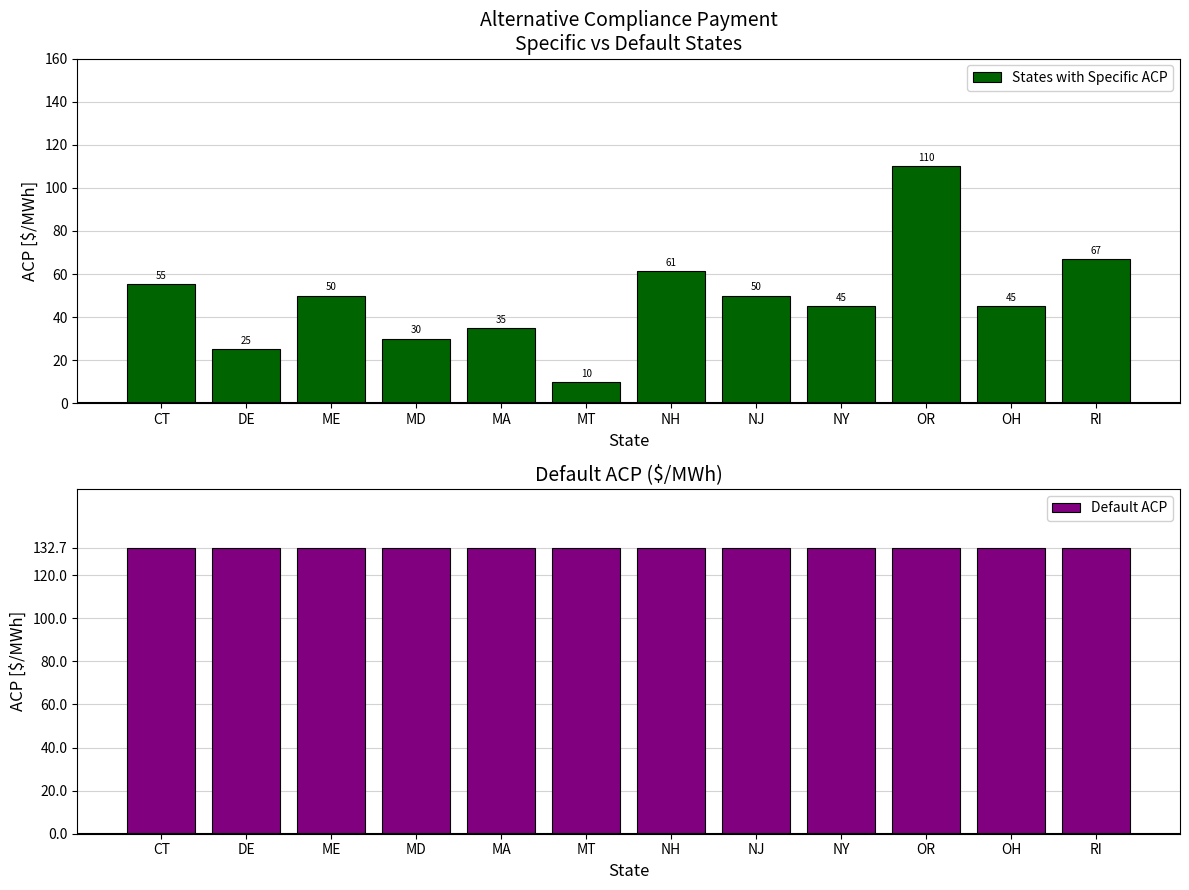

True or false: States with Specific ACP has a value of 67.1 at RI.

True